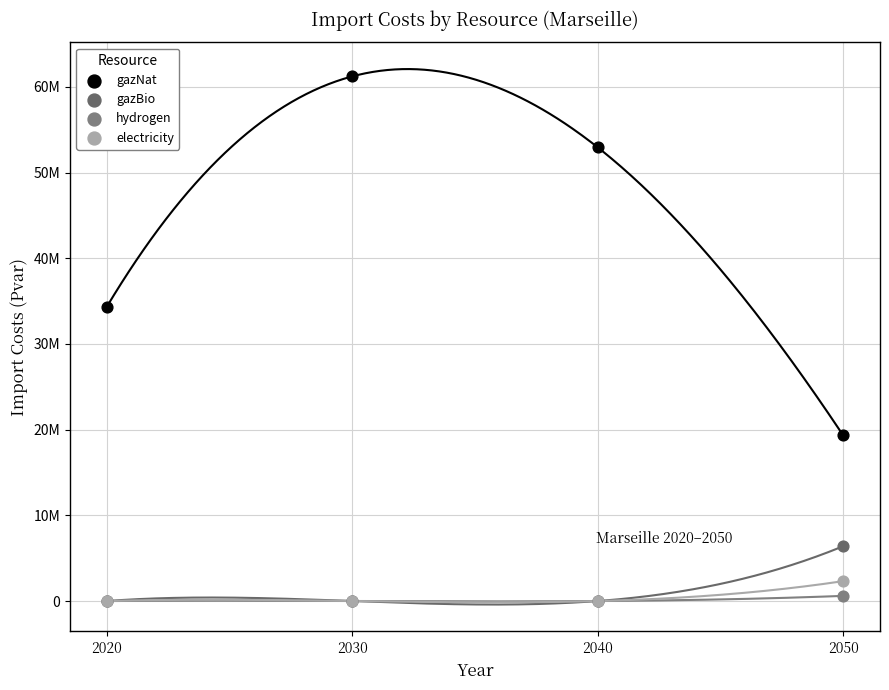

What are all the series names shown in the legend?

gazNat, gazBio, hydrogen, electricity